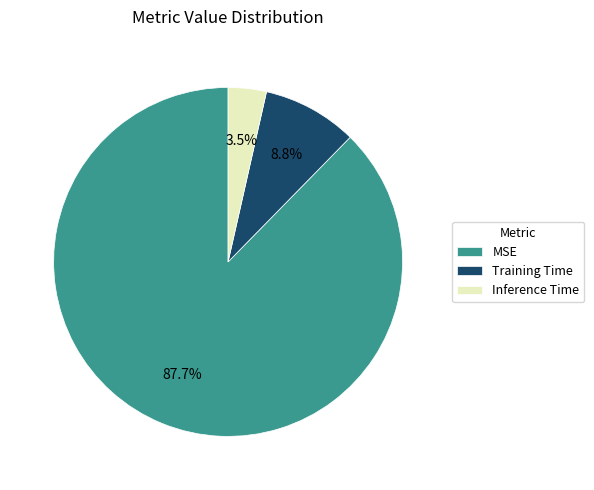

Count the number of slices in the pie.

3